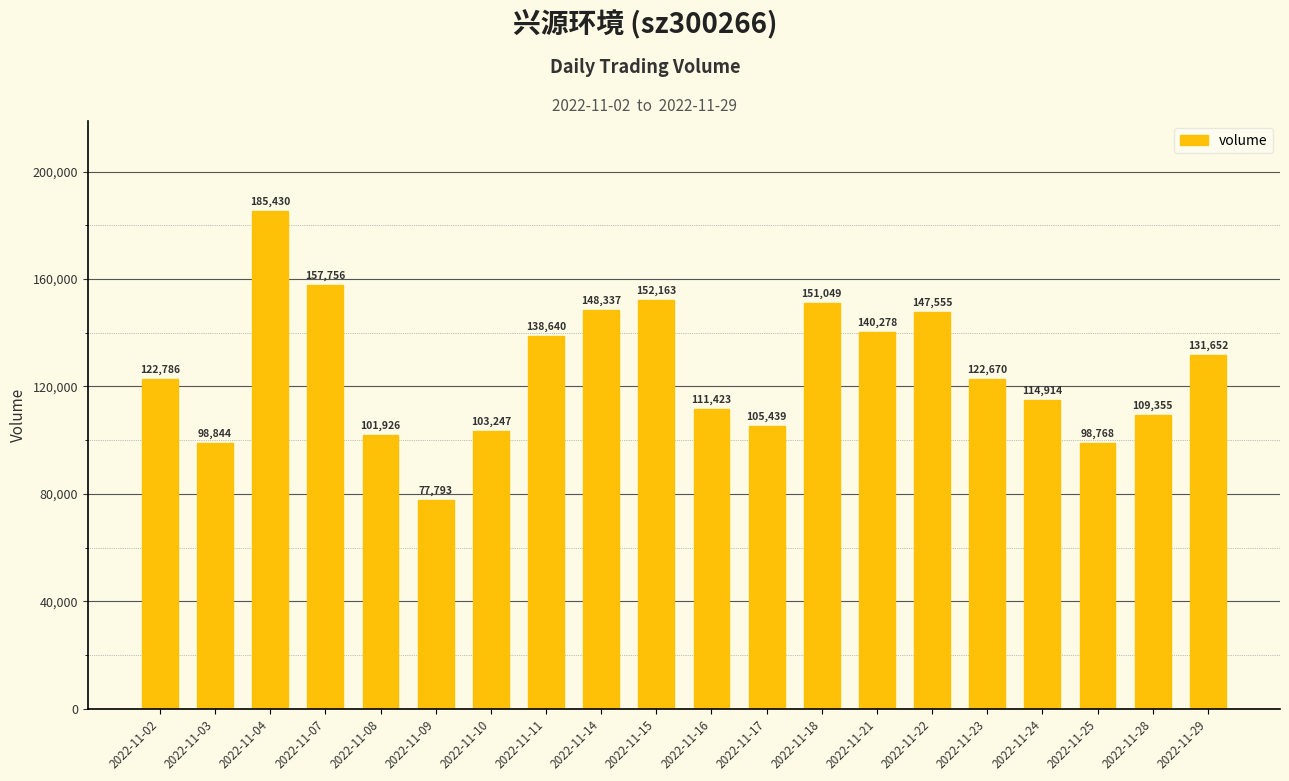

What is the value of the 4th bar from the left?

157756